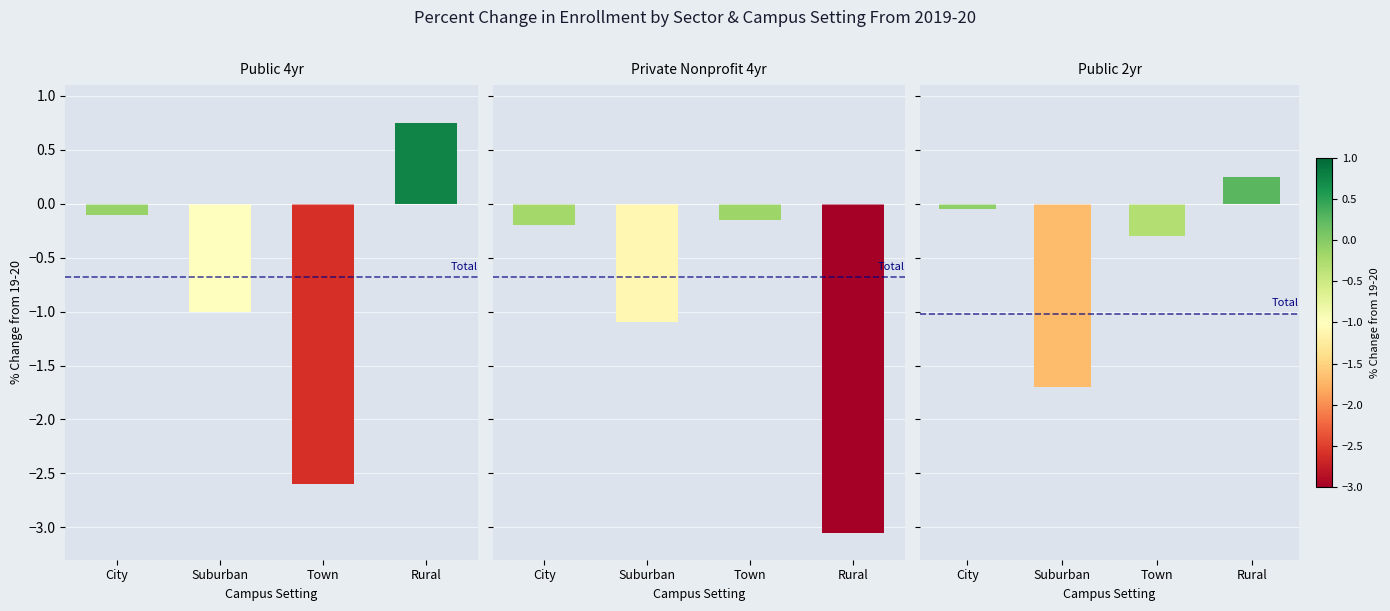

Rank the categories by value from lowest to highest.

Suburban, Town, City, Rural